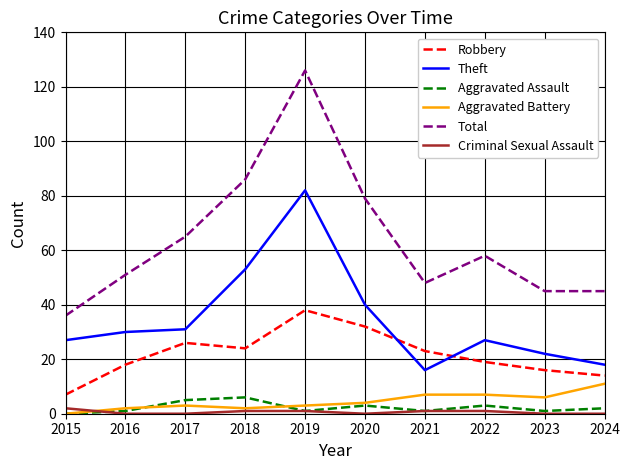

Which series changed the most between 2017 and 2021?

Total